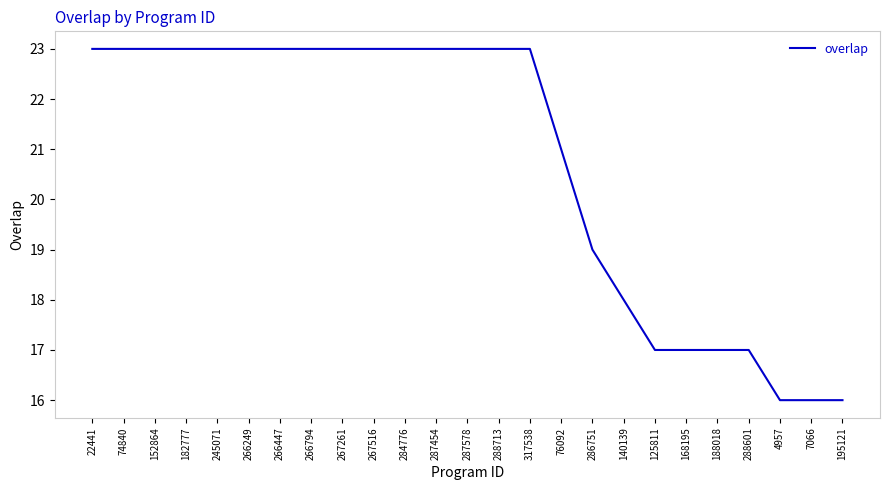

How many distinct data groups are displayed?

1